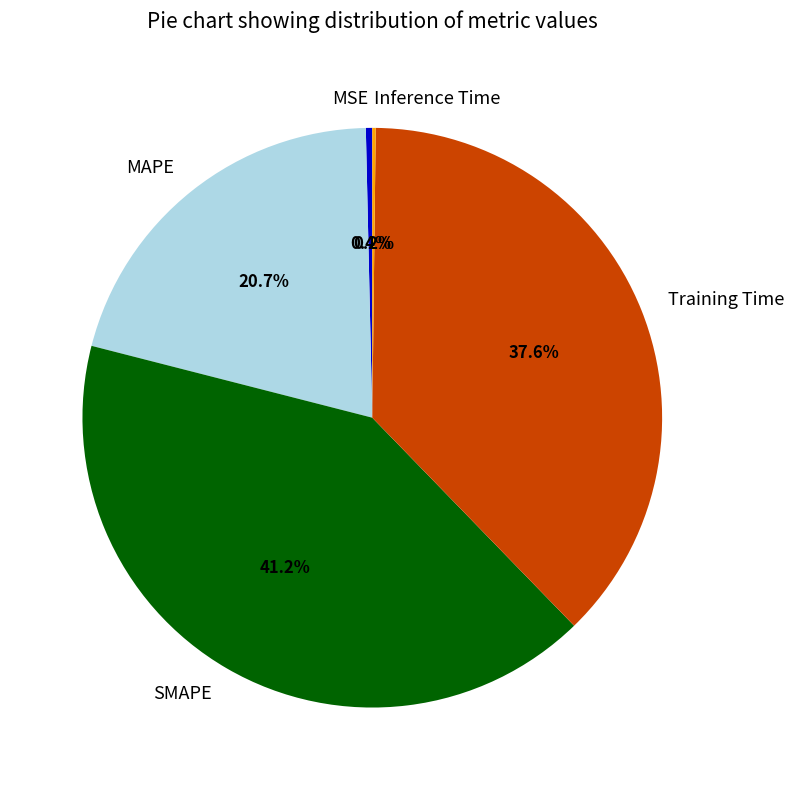

Is it true that Training Time is 31% of the pie?

False